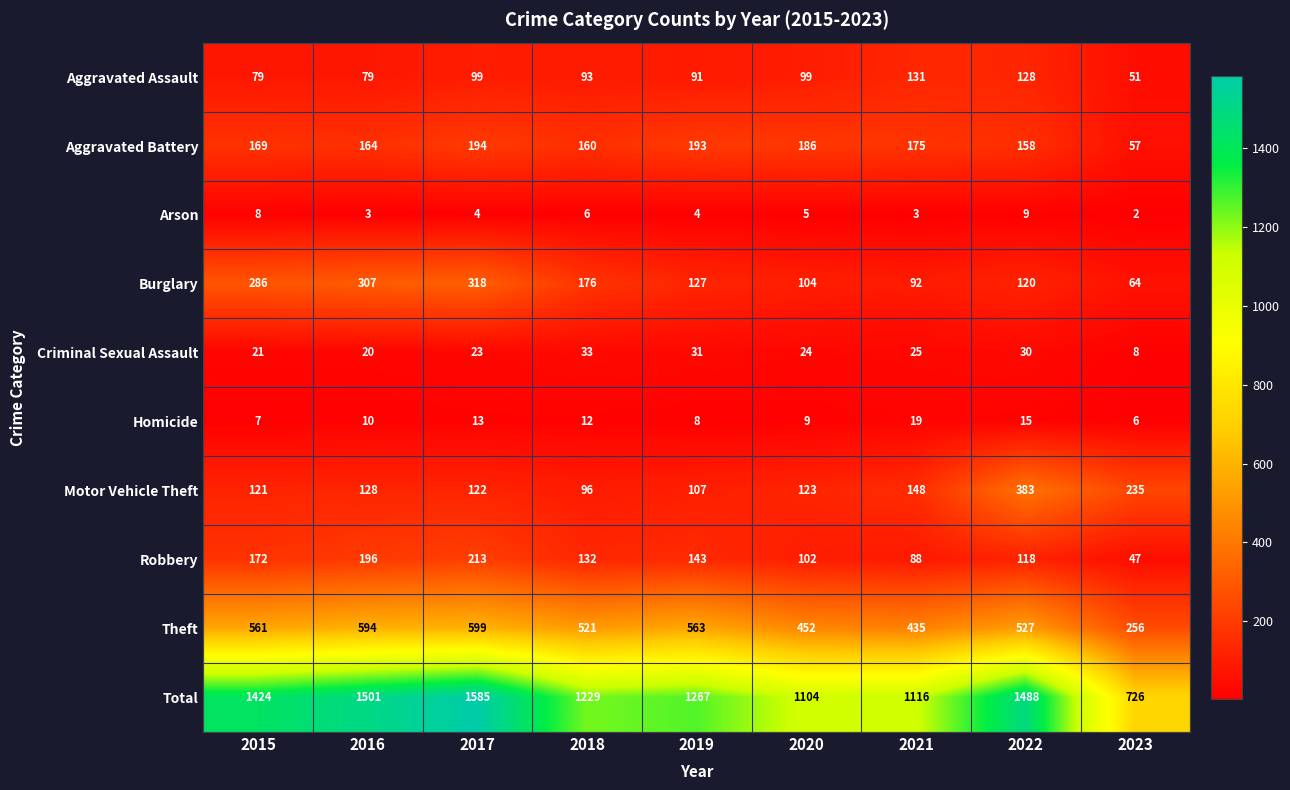

Which category has the highest value across all series?

2017